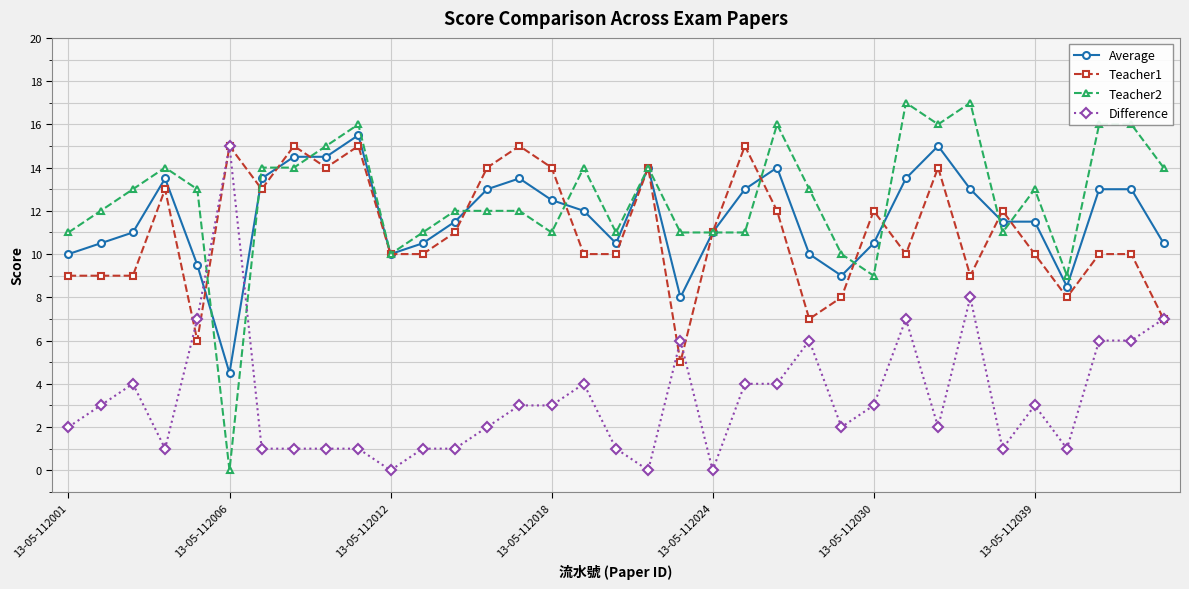

What is the value of the Difference point at the 16th from the left?

3.0